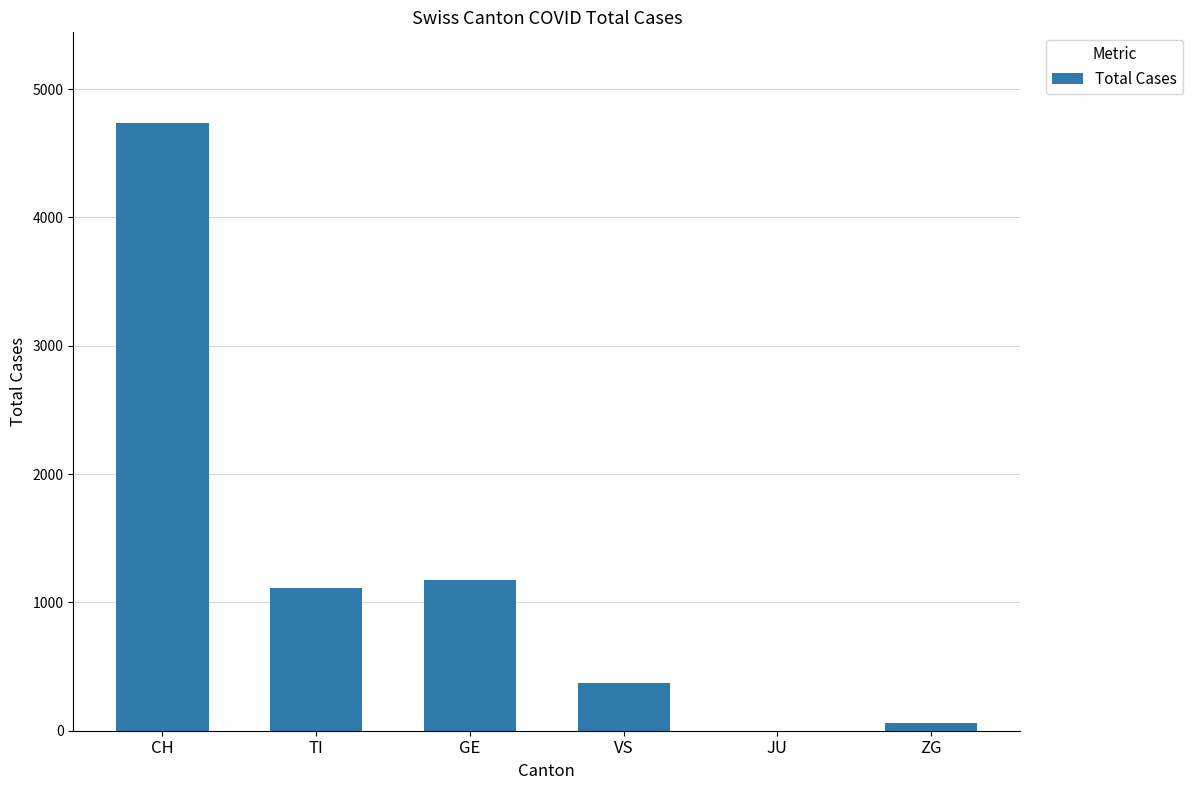

Which category has the highest value across all series?

CH